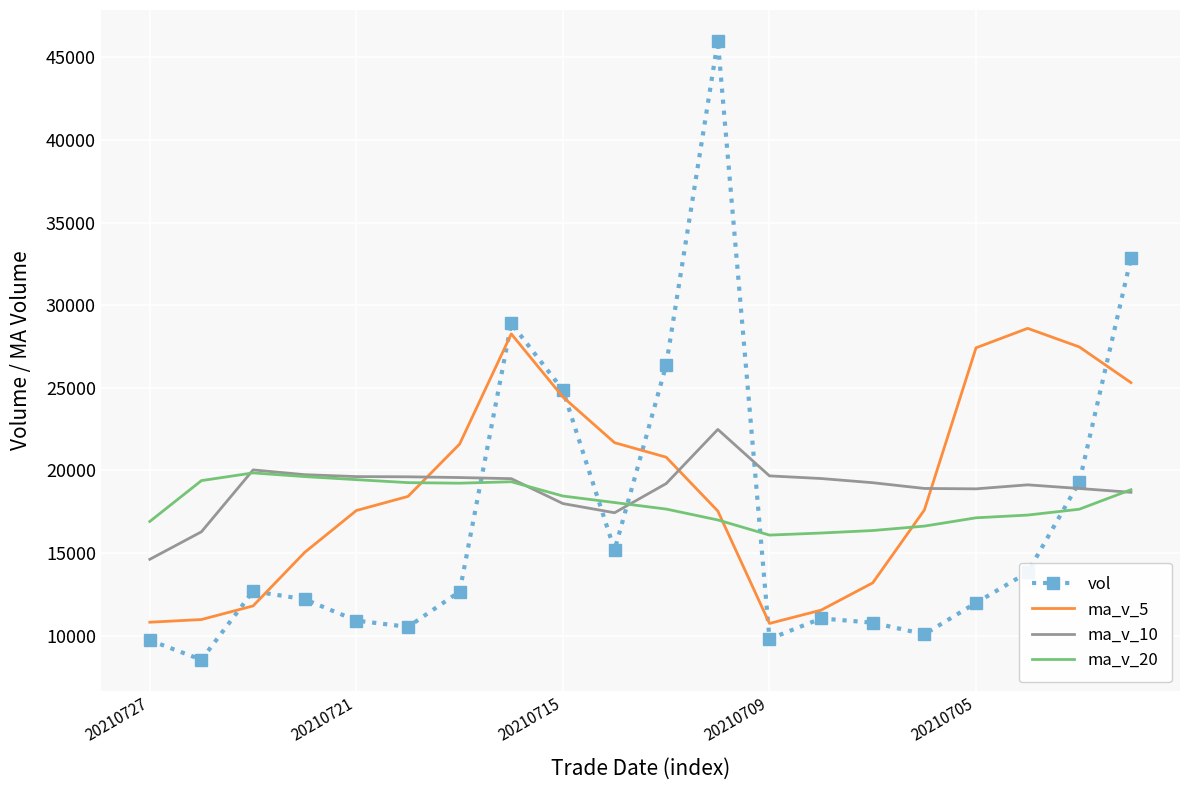

List the series in order of their peak value, highest first.

vol, ma_v_5, ma_v_10, ma_v_20